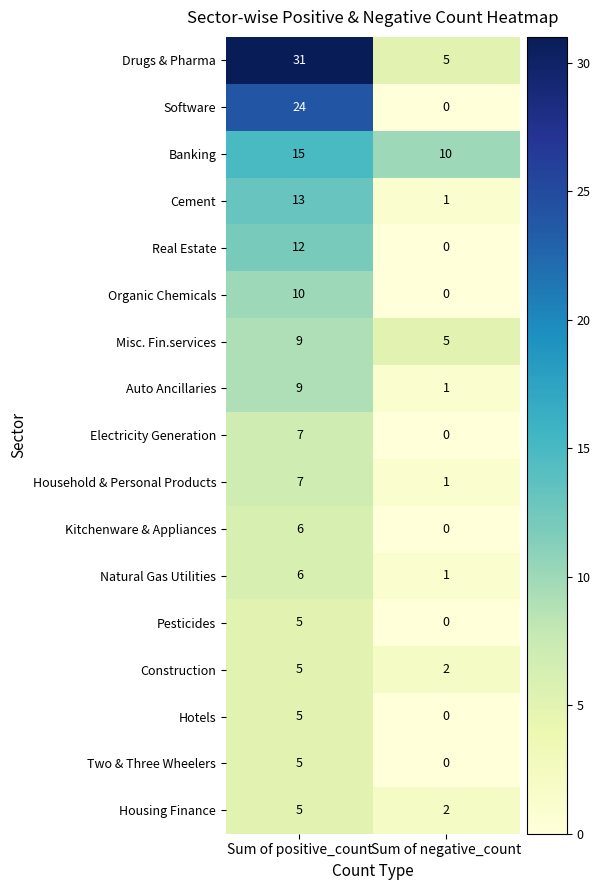

What is the spread (max minus min) of values at Sum of positive_count?

26